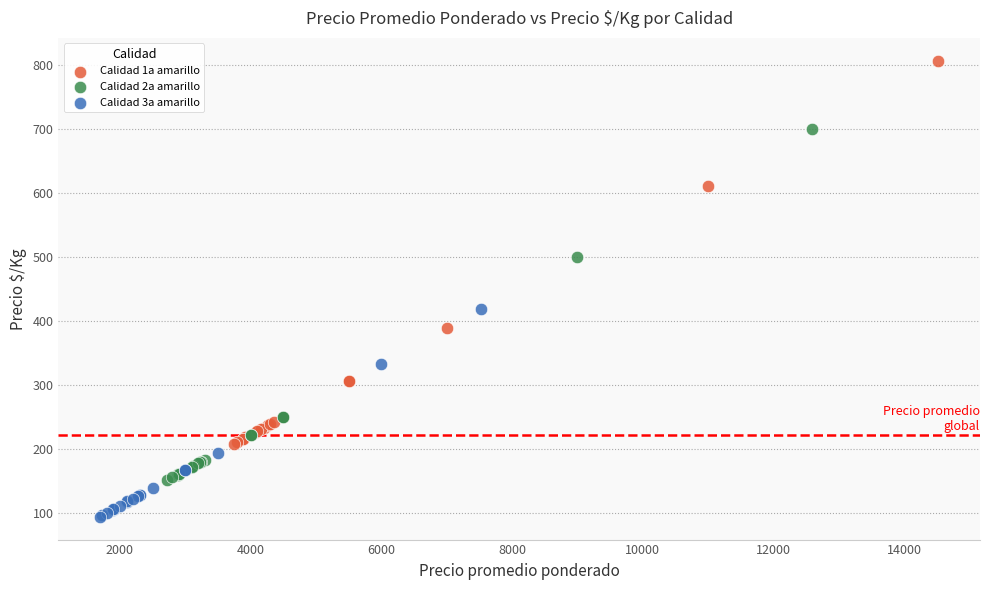

Which series reaches the maximum Y coordinate?

Calidad 1a amarillo